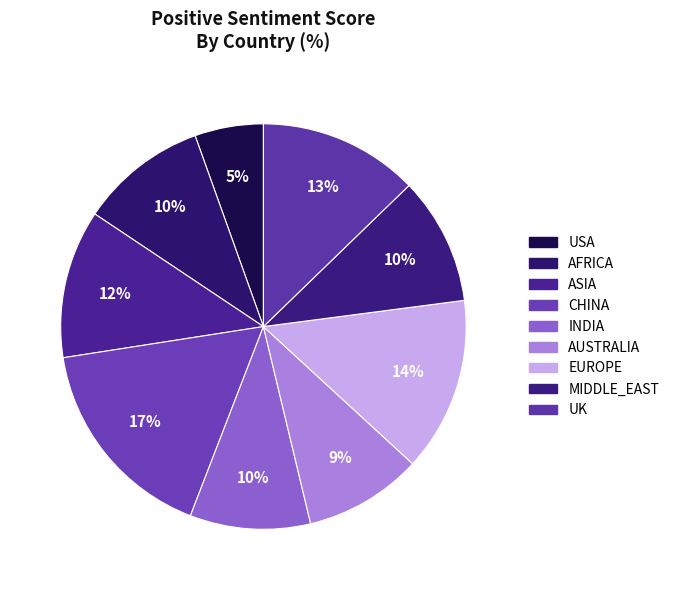

How many slices are in this pie chart?

9